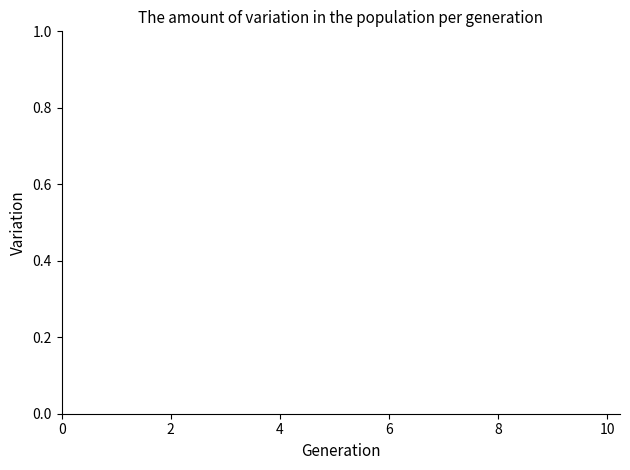

How many series are shown in this chart?

1